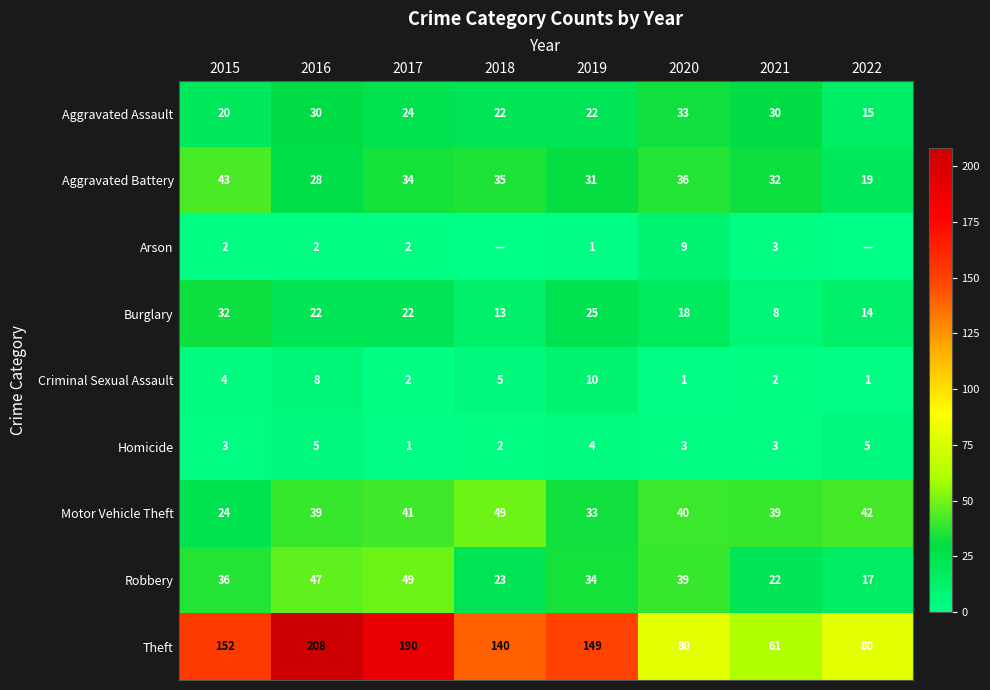

What is the sum of the Aggravated Assault values at 2020 and 2019?

55